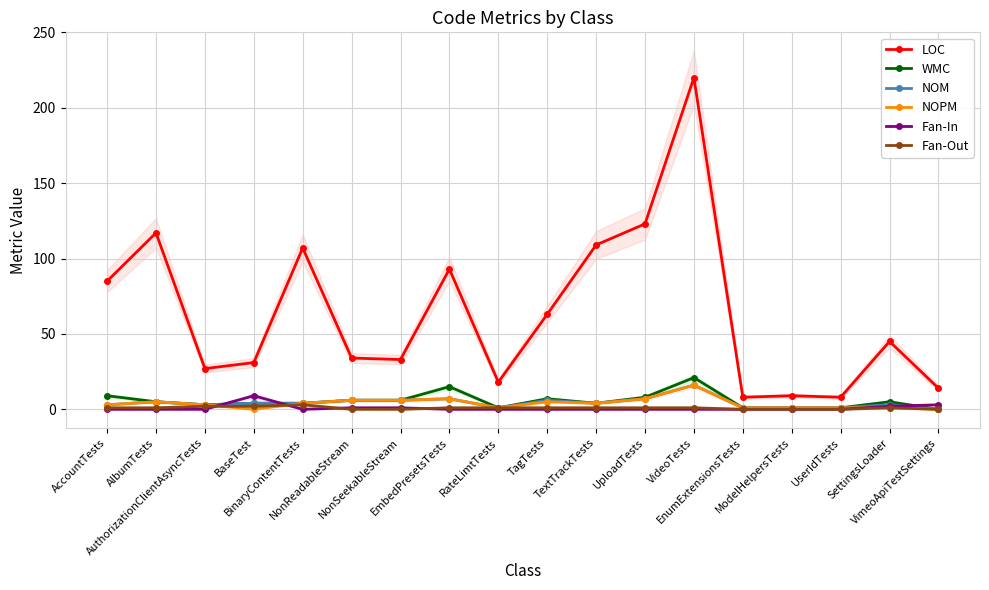

Rank the series at RateLimtTests from highest to lowest value.

LOC, WMC, NOM, NOPM, Fan-Out, Fan-In